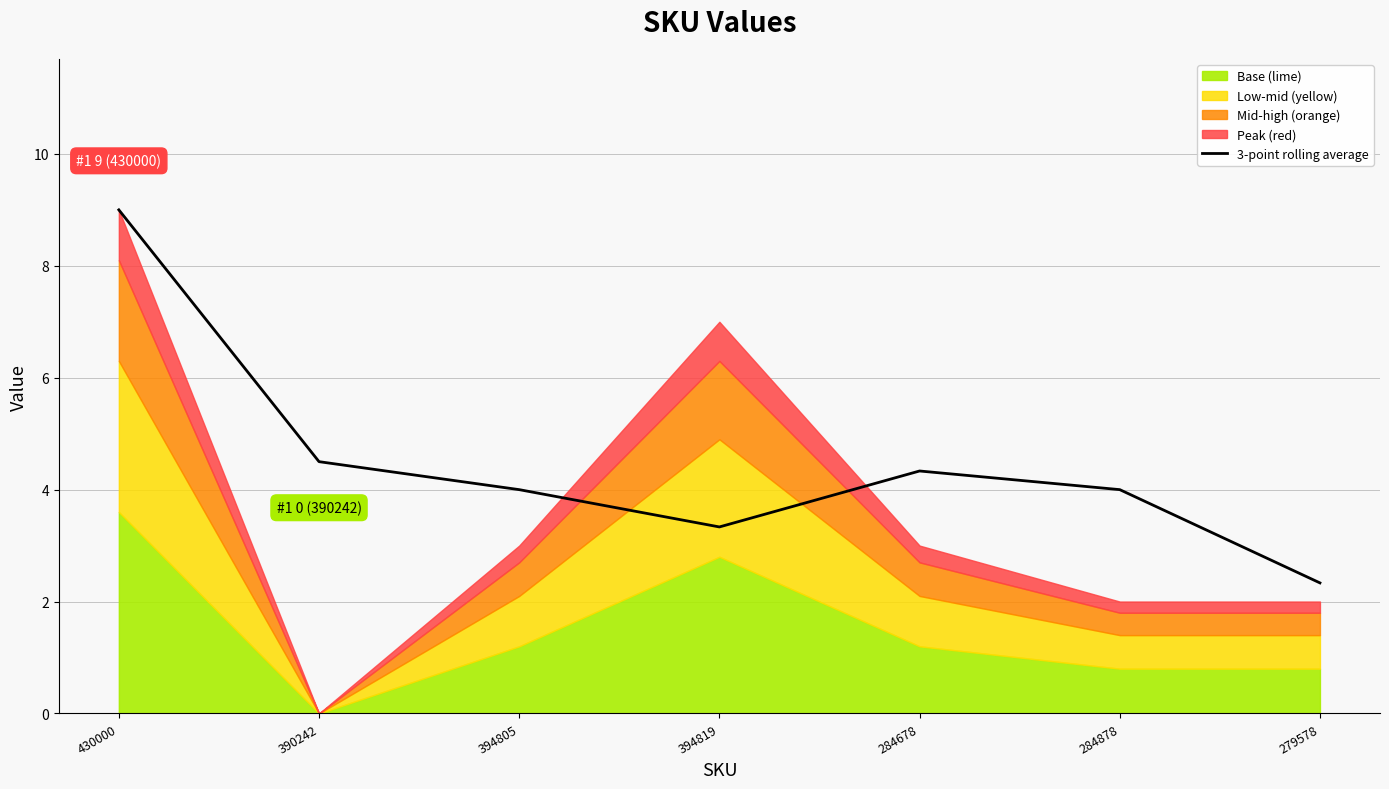

Which label corresponds to the largest value in the chart?

430000